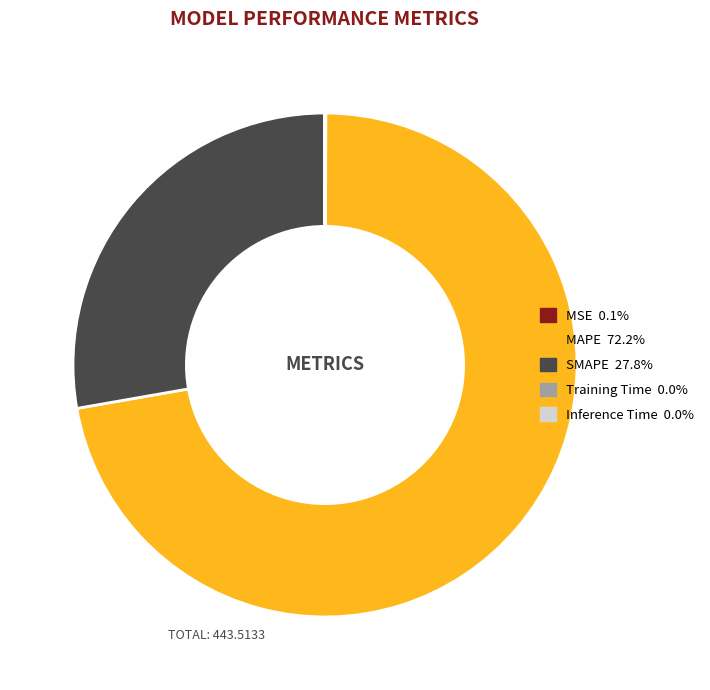

Which slice is the largest?

MAPE